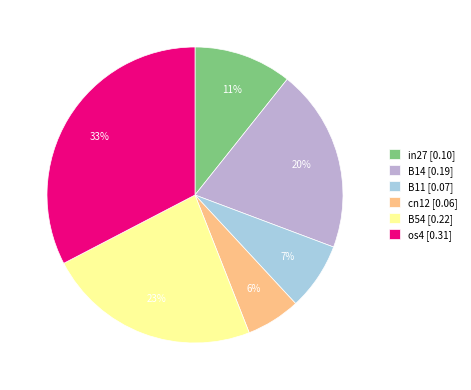

Is it true that in27 [0.10] is 1% of the pie?

False